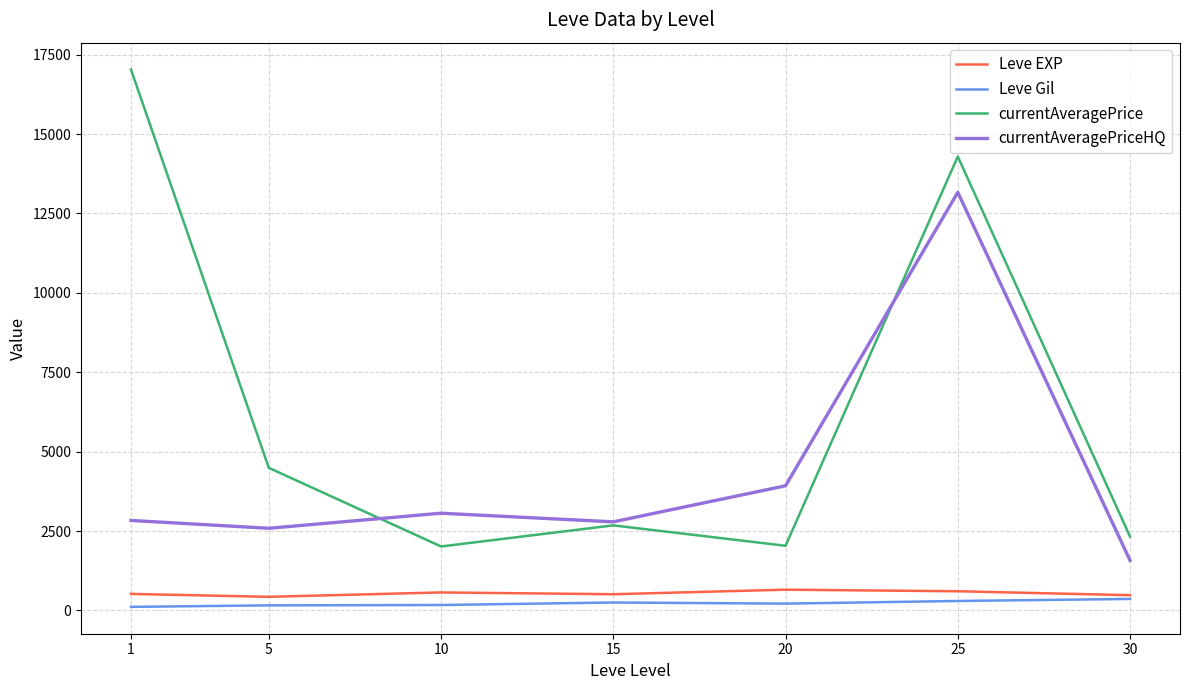

At which category is the sum across all series the highest?

25